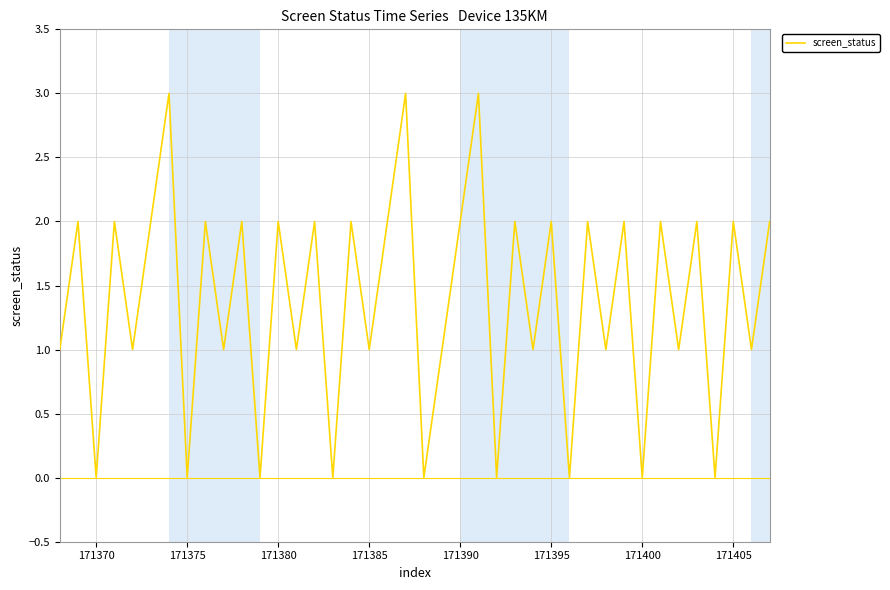

How many interior local valleys (lower than both neighbors) does the data have?

17